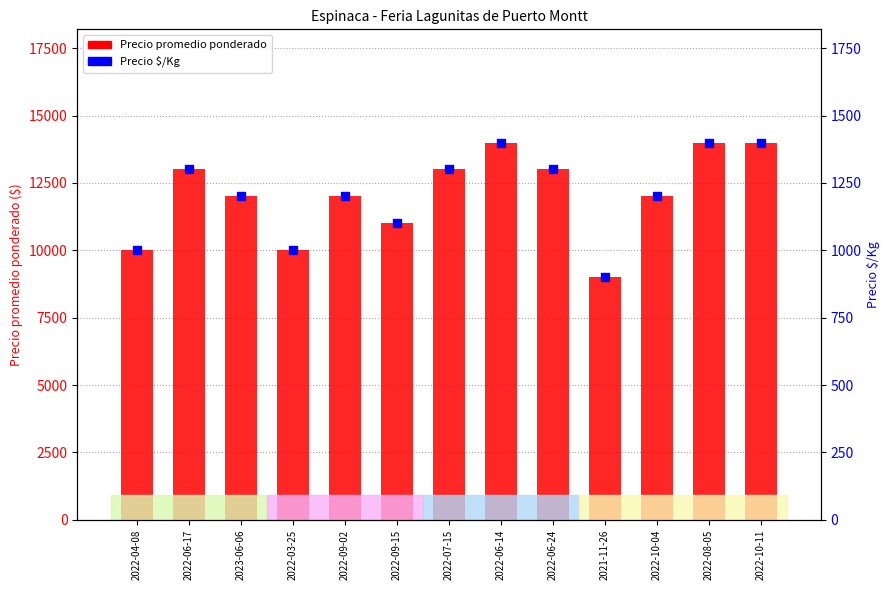

What is the total value across all series at 2022-07-15?

14300